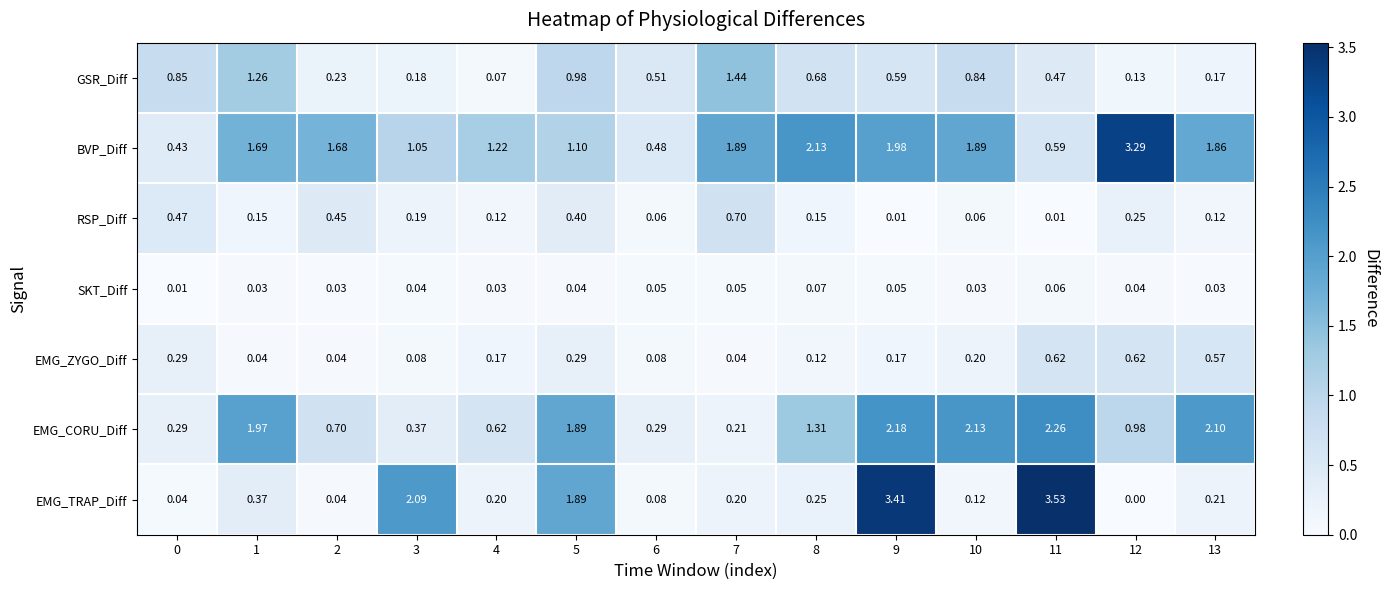

Which series has the largest range (max minus min)?

EMG_TRAP_Diff